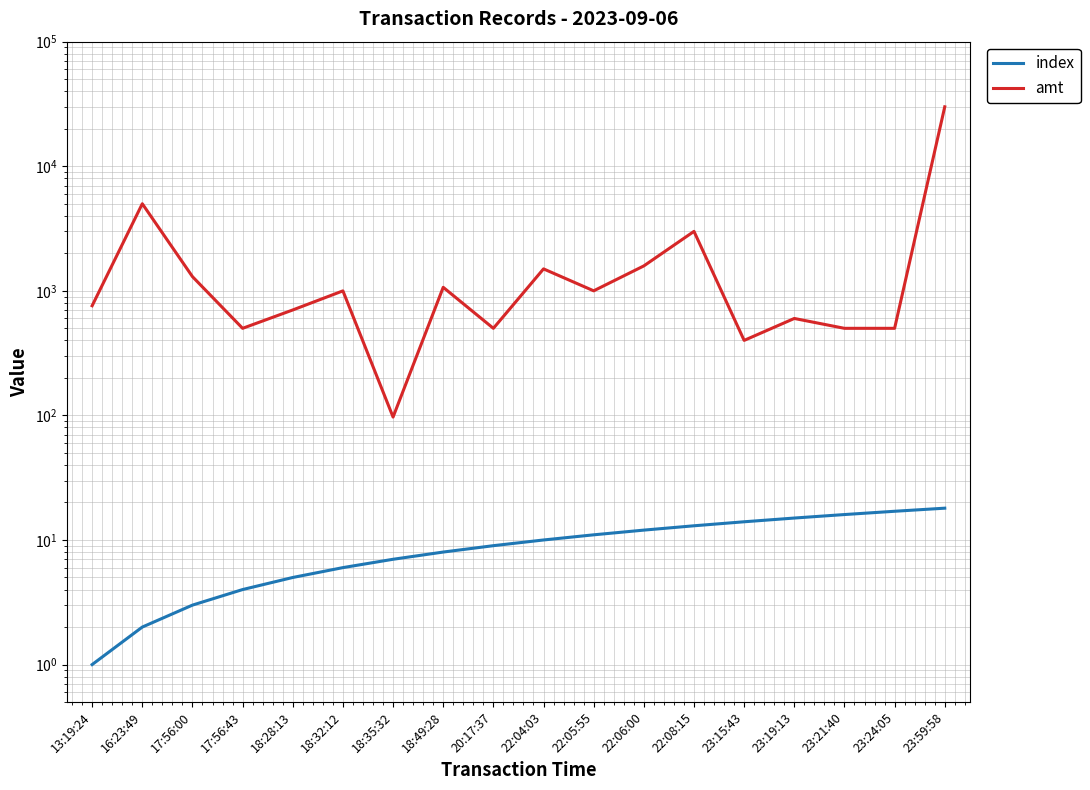

What value does the index series have at 17:56:43?

4.0